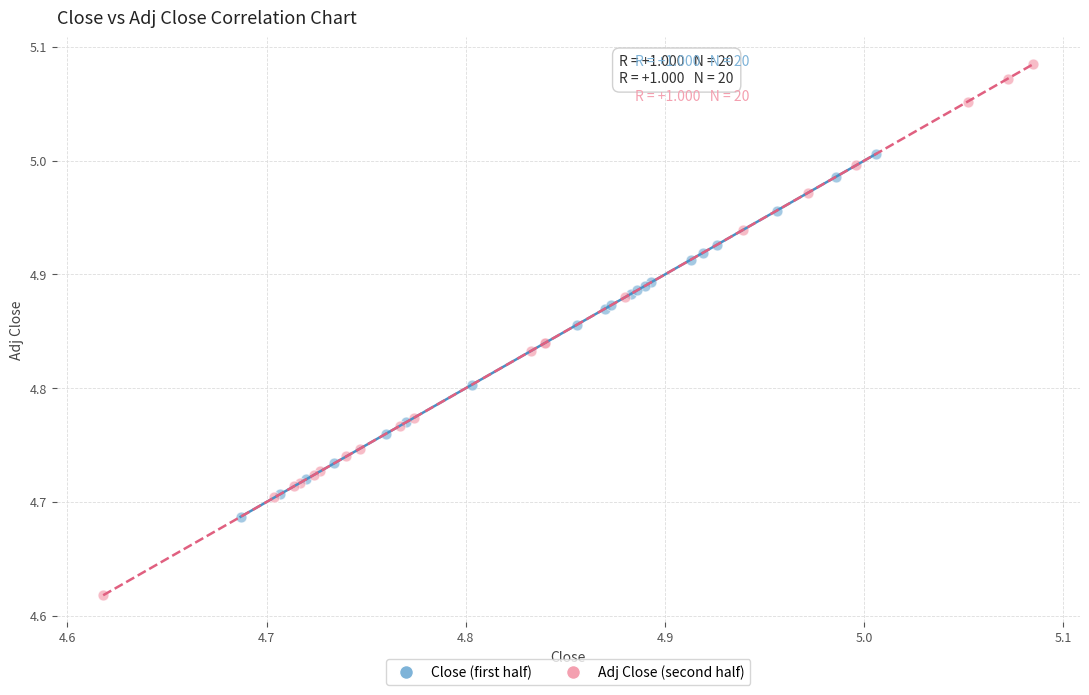

Which series reaches the minimum Y coordinate?

Adj Close (second half)